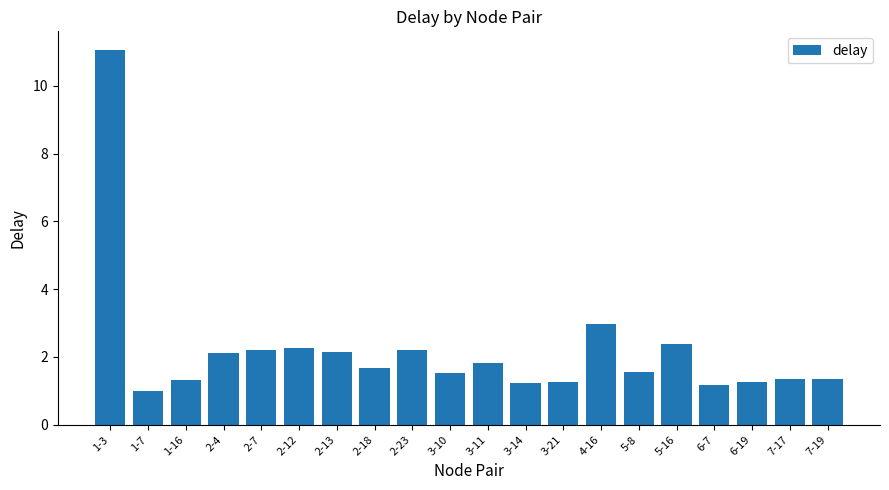

How many categories are shown in the chart?

20